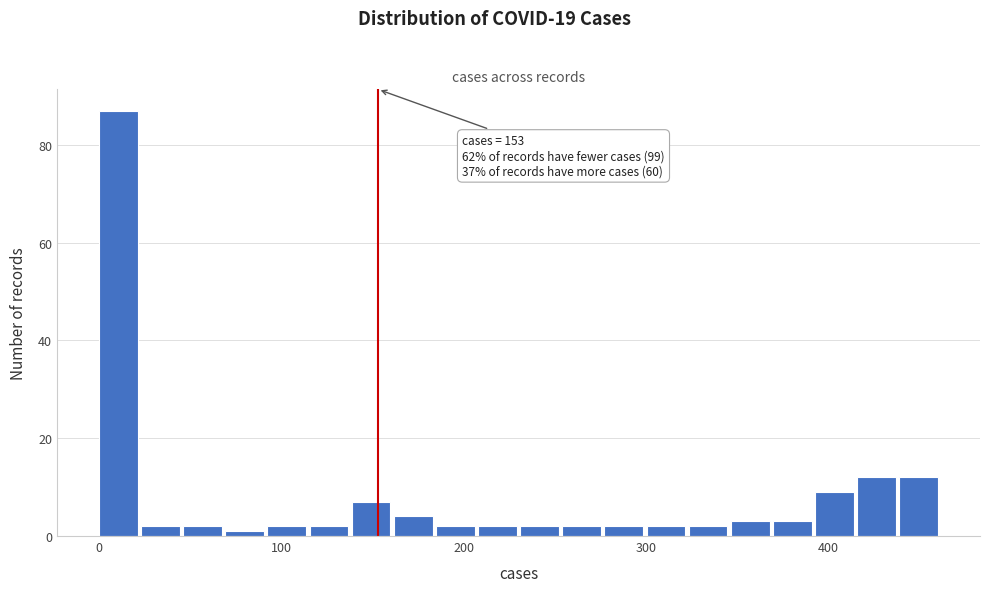

Around what value on the x-axis is the tallest bar? Give the approximate position of its centre, as read against the axis.

10